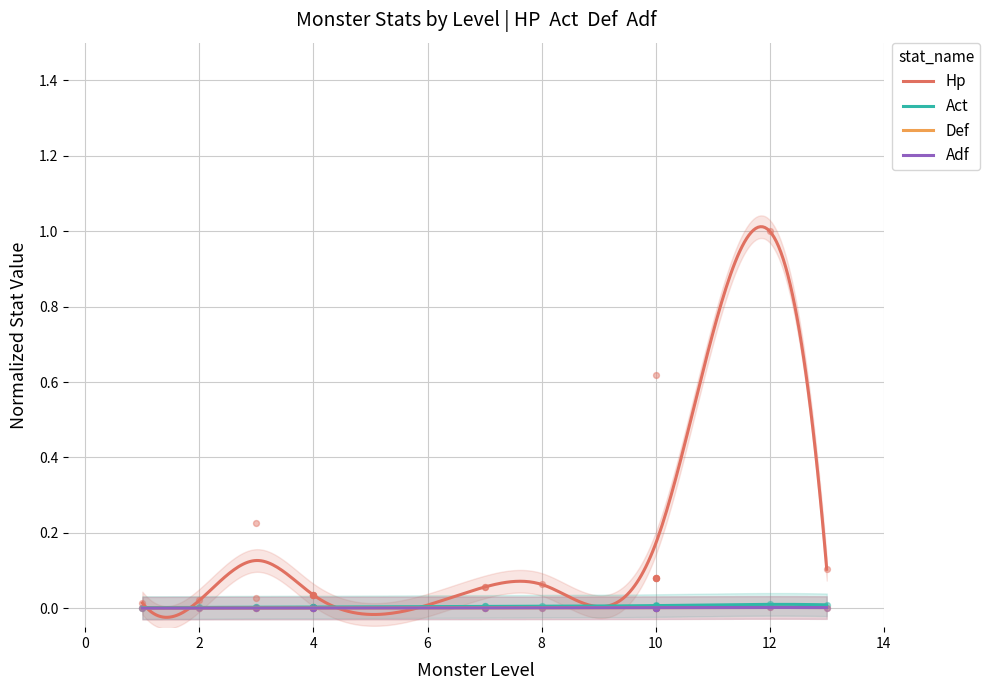

At which category is the sum across all series the highest?

12